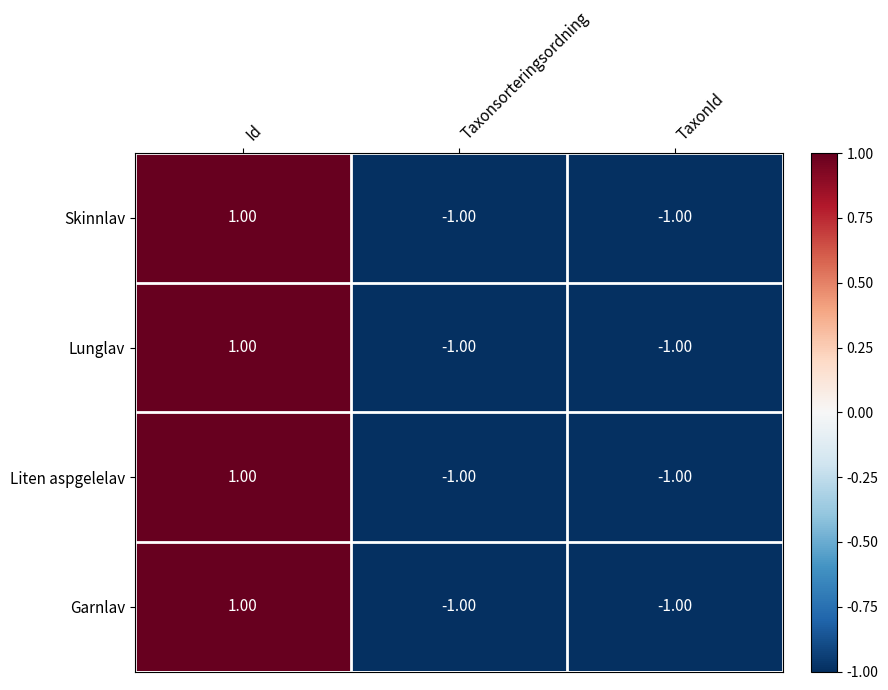

At which category is the sum across all series the highest?

Id